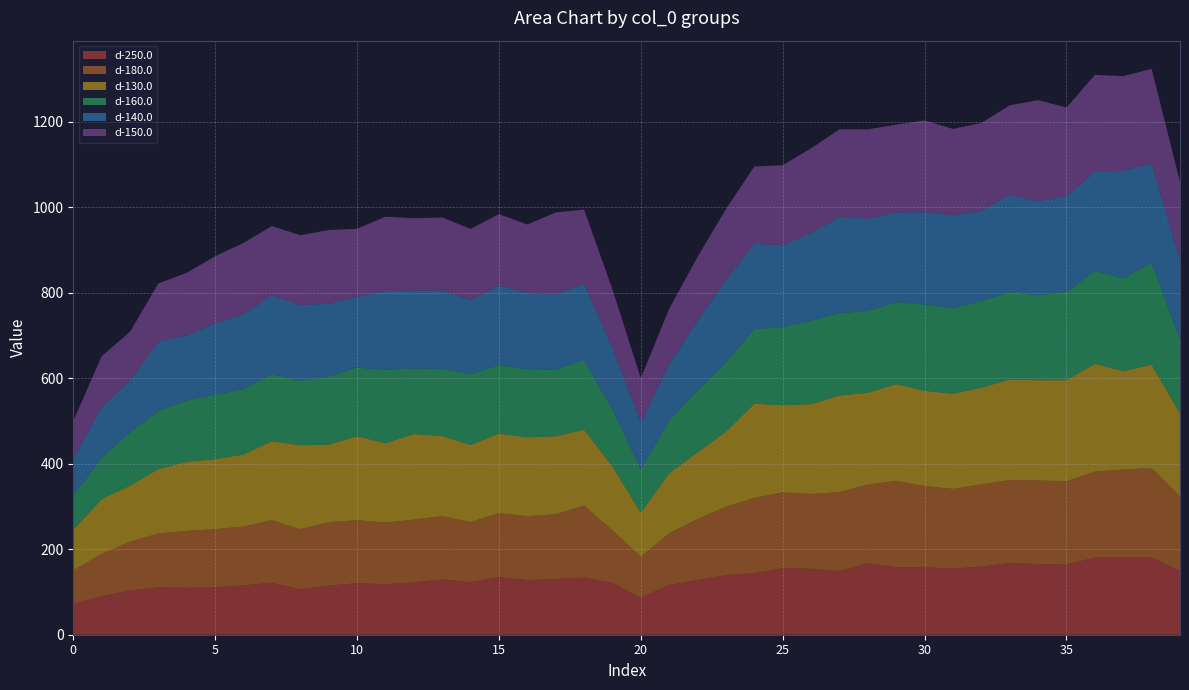

Reading right to left, list all the values displayed in this chart.

d-250.0: 39=149.6	38=181.0	37=180.8	36=180.6	35=164.0	34=165.4	33=167.5	32=159.3	31=155.1	30=157.8	29=157.9	28=167.3	27=149.1	26=154.3	25=156.2	24=144.2	23=139.6	22=128.0	21=116.4	20=86.8	19=121.3	18=133.8	17=130.4	16=127.8	15=134.8	14=122.9	13=129.5	12=122.5	11=118.5	10=120.6	9=114.8	8=106.6	7=121.4	6=115.5	5=111.0	4=109.7	3=110.8	2=103.7	1=89.6	0=72.3
d-180.0: 39=174.3	38=209.1	37=205.8	36=201.0	35=195.0	34=195.7	33=194.3	32=192.7	31=186.1	30=190.0	29=201.8	28=184.1	27=184.4	26=175.1	25=176.8	24=175.9	23=160.2	22=142.5	21=120.9	20=95.9	19=123.0	18=168.2	17=151.5	16=149.5	15=149.5	14=140.7	13=148.0	12=146.9	11=143.8	10=147.3	9=148.5	8=140.2	7=146.5	6=137.7	5=135.9	4=133.3	3=126.1	2=114.2	1=99.7	0=78.5
d-130.0: 39=194.0	38=241.8	37=230.1	36=252.3	35=236.5	34=234.3	33=235.6	32=226.0	31=223.0	30=222.8	29=226.7	28=214.5	27=226.1	26=210.1	25=204.0	24=220.4	23=175.4	22=156.3	21=140.6	20=102.8	19=149.5	18=177.6	17=182.4	16=184.5	15=186.3	14=180.4	13=187.4	12=200.2	11=185.7	10=196.5	9=181.4	8=196.5	7=184.7	6=168.5	5=164.0	4=161.5	3=150.8	2=131.0	1=128.0	0=94.5
d-160.0: 39=173.0	38=239.0	37=216.8	36=217.9	35=206.4	34=198.9	33=203.9	32=203.1	31=199.8	30=202.1	29=191.7	28=191.2	27=192.9	26=195.3	25=182.9	24=174.7	23=161.9	22=145.2	21=123.5	20=101.8	19=133.6	18=163.4	17=155.8	16=159.0	15=160.4	14=165.4	13=157.3	12=153.1	11=171.8	10=160.6	9=159.5	8=150.8	7=157.2	6=152.9	5=150.5	4=143.5	3=136.0	2=125.1	1=97.4	0=80.1
d-140.0: 39=185.2	38=231.5	37=252.1	36=230.8	35=224.2	34=219.9	33=227.6	32=210.4	31=217.3	30=215.8	29=210.0	28=216.3	27=225.4	26=205.2	25=191.2	24=199.5	23=193.1	22=163.5	21=131.6	20=108.7	19=143.4	18=178.0	17=175.9	16=179.0	15=185.6	14=173.9	13=183.6	12=182.1	11=184.2	10=164.9	9=170.4	8=177.6	7=184.6	6=175.4	5=167.3	4=152.2	3=162.2	2=120.8	1=117.6	0=86.0
d-150.0: 39=183.2	38=221.3	37=221.2	36=226.9	35=207.1	34=236.5	33=209.4	32=205.8	31=202.1	30=214.7	29=205.0	28=208.8	27=204.5	26=197.9	25=187.3	24=180.8	23=165.5	22=148.3	21=129.4	20=104.1	19=136.9	18=173.7	17=191.8	16=159.8	15=167.3	14=166.0	13=170.3	12=169.5	11=173.8	10=159.8	9=172.1	8=162.8	7=161.6	6=166.6	5=156.8	4=146.4	3=135.9	2=114.0	1=119.0	0=88.3